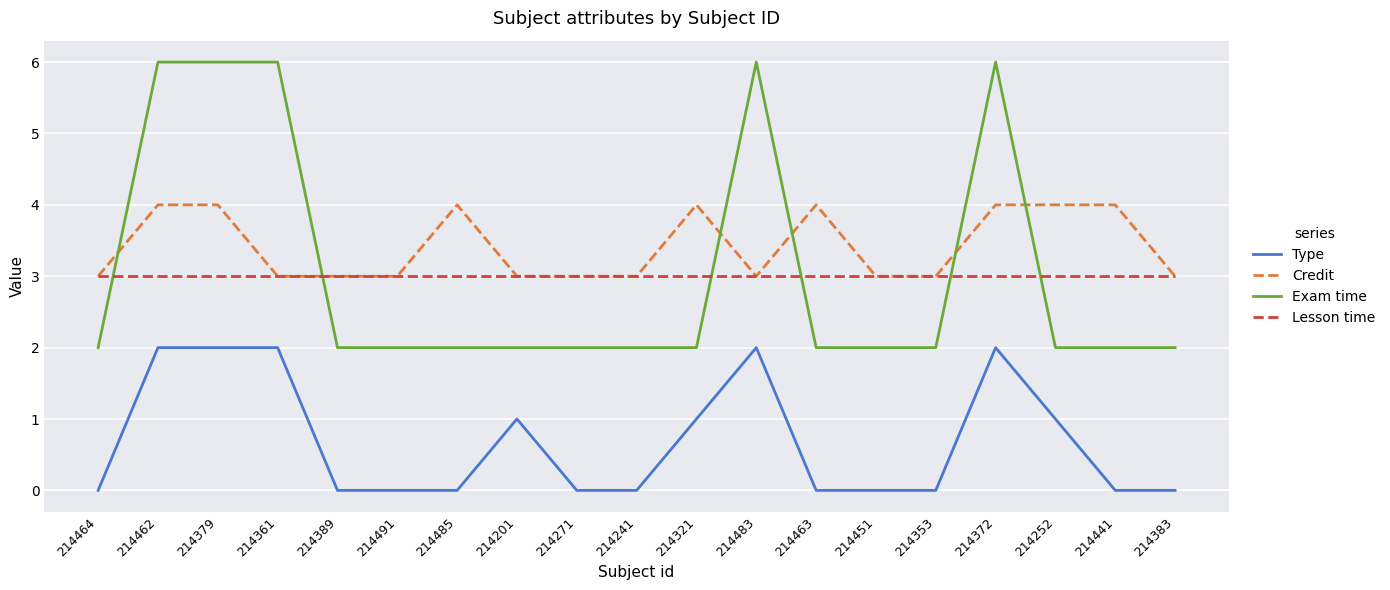

The Lesson time series shows 3 at 214353. True or false?

True